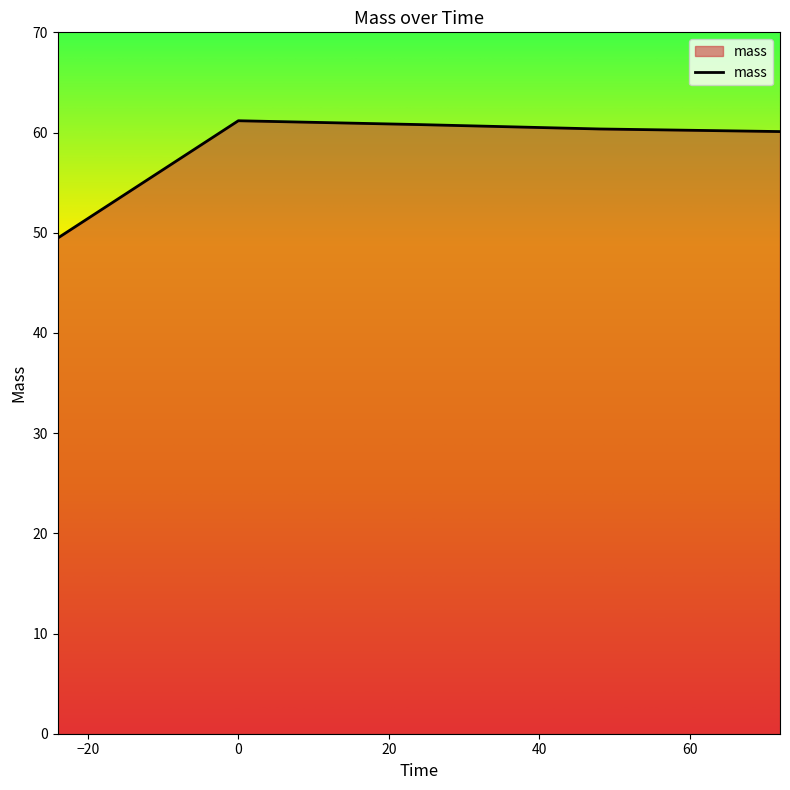

What is the greatest value displayed?

61.2